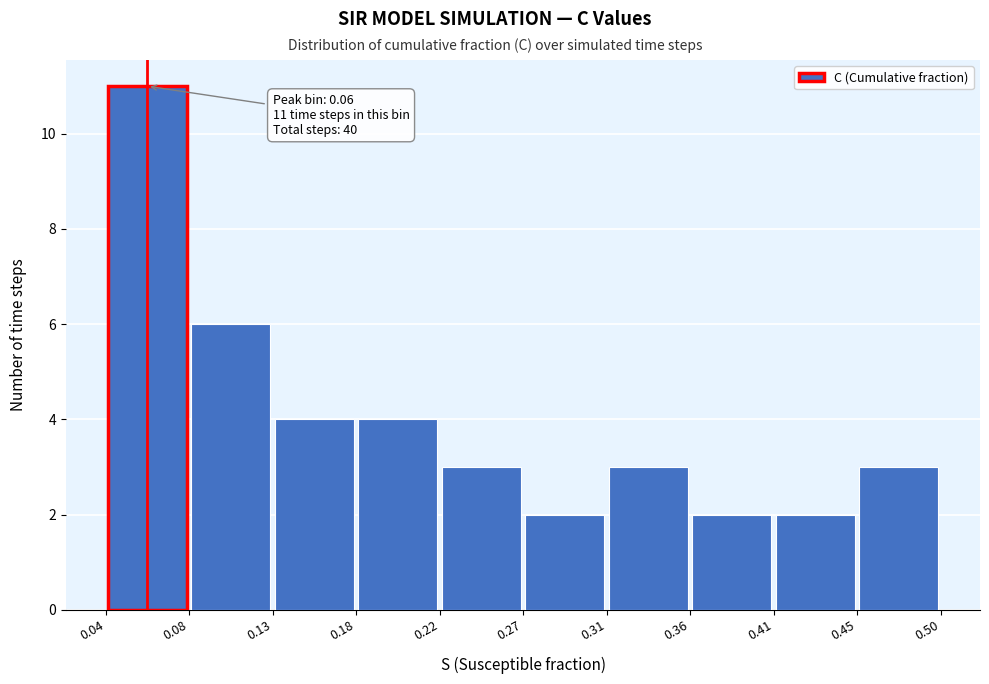

Over which range of the x-axis is the bar tallest?

0.04 to 0.08